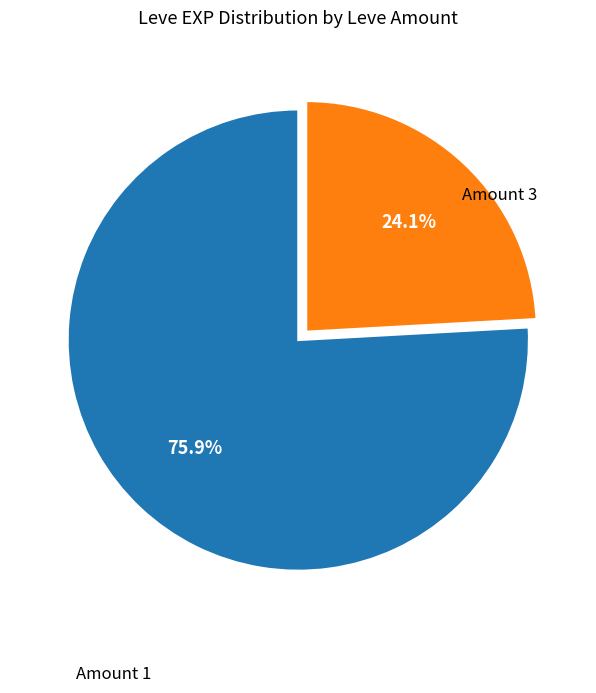

To the nearest percent, what is the average slice percentage?

50%